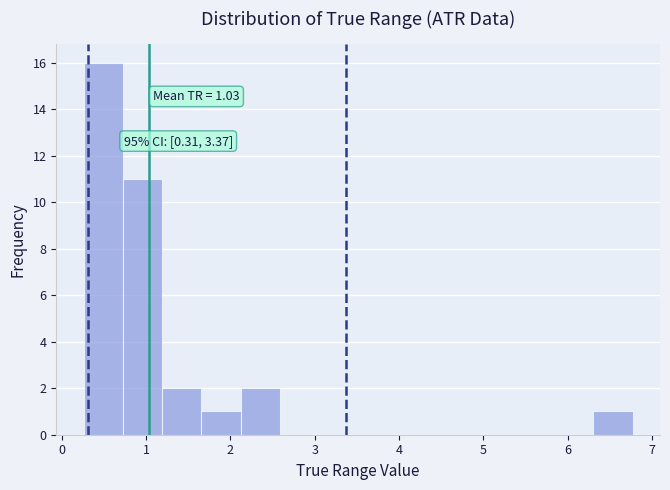

Which range on the x-axis has the tallest bar?

0.3 to 0.7